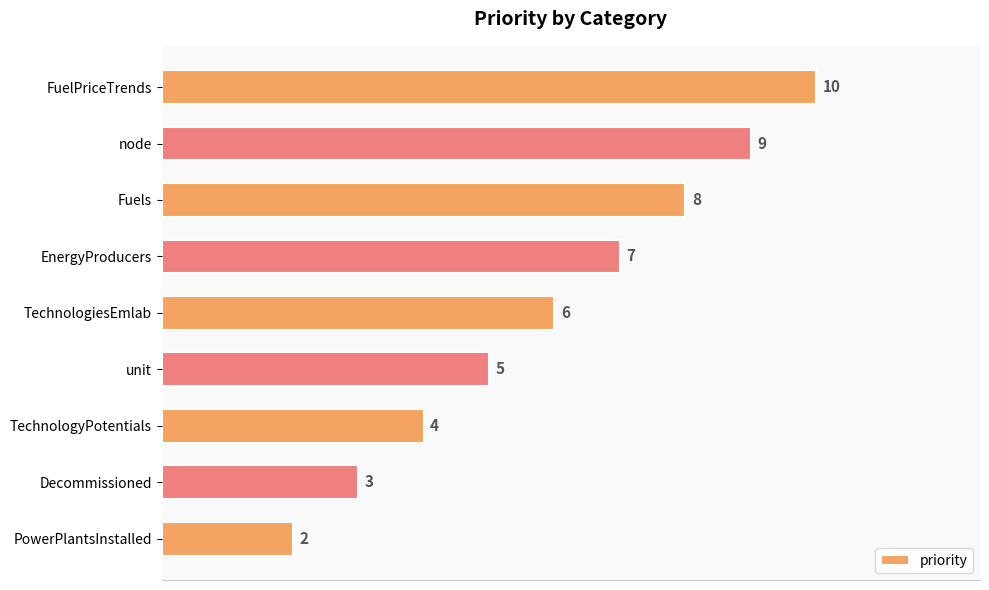

List the labels in order of value, smallest first.

PowerPlantsInstalled, Decommissioned, TechnologyPotentials, unit, TechnologiesEmlab, EnergyProducers, Fuels, node, FuelPriceTrends